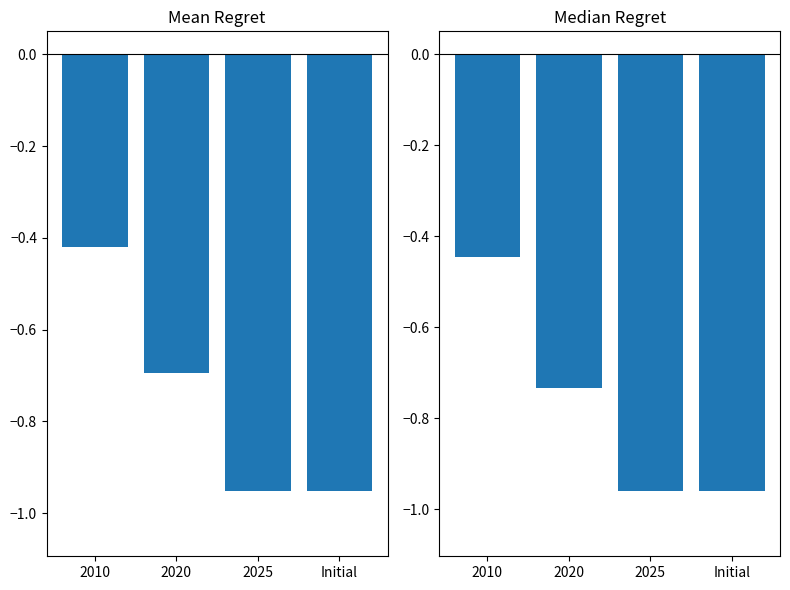

Which has a higher value, 2025 or Initial?

2025